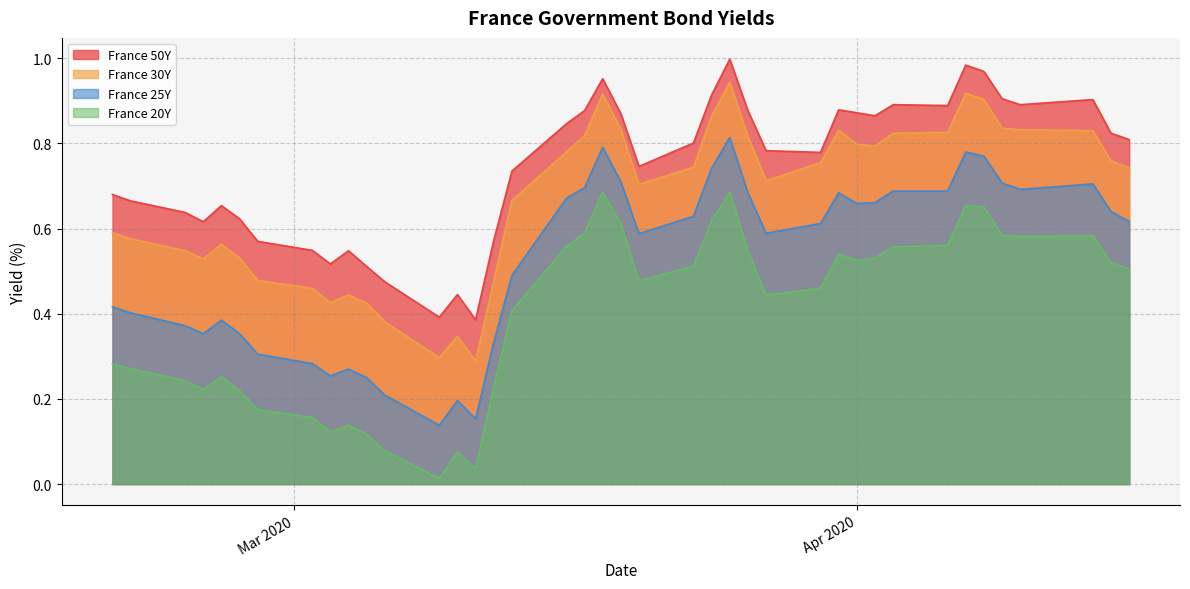

True or false: France 30Y and France 50Y intersect in this chart.

False